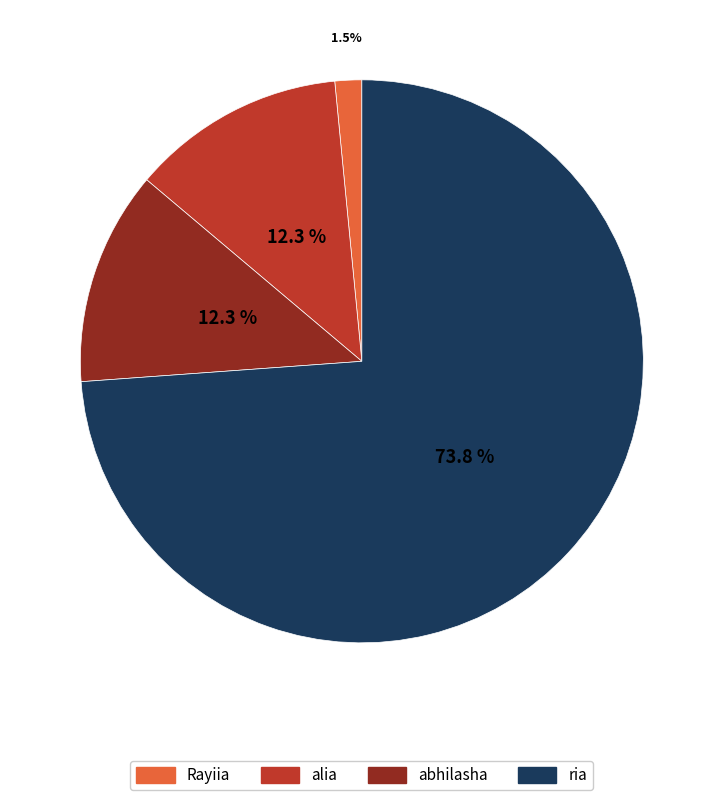

Which has a higher value, Rayiia or abhilasha?

abhilasha